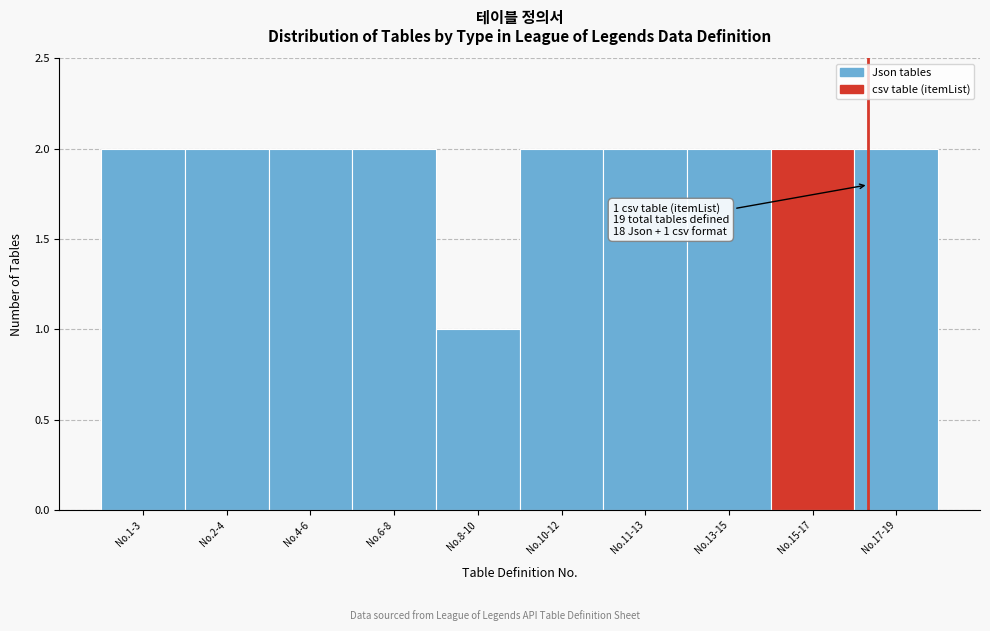

Reading left to right, extract all data points from this chart.

2	2	2	2	1	2	2	2	2	2